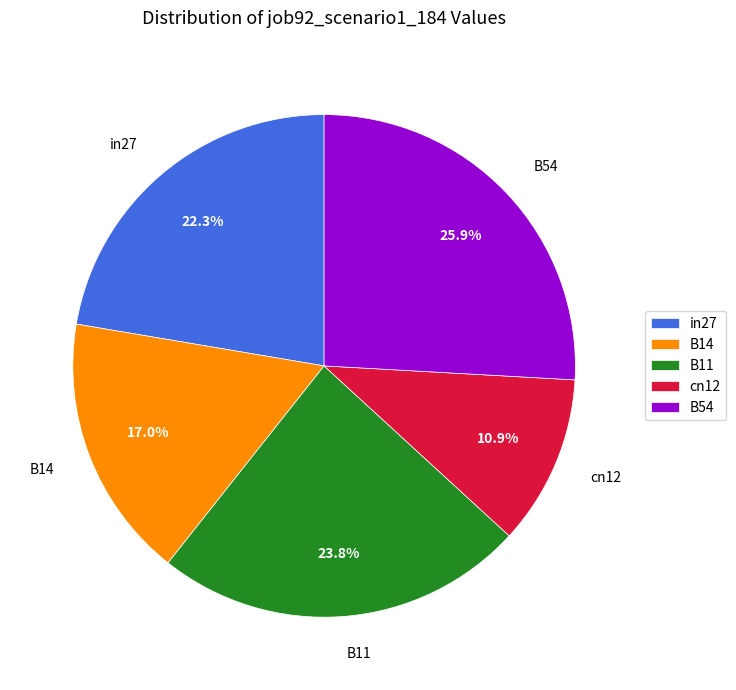

To the nearest percent, what is the difference between the largest and smallest slice percentages?

15%